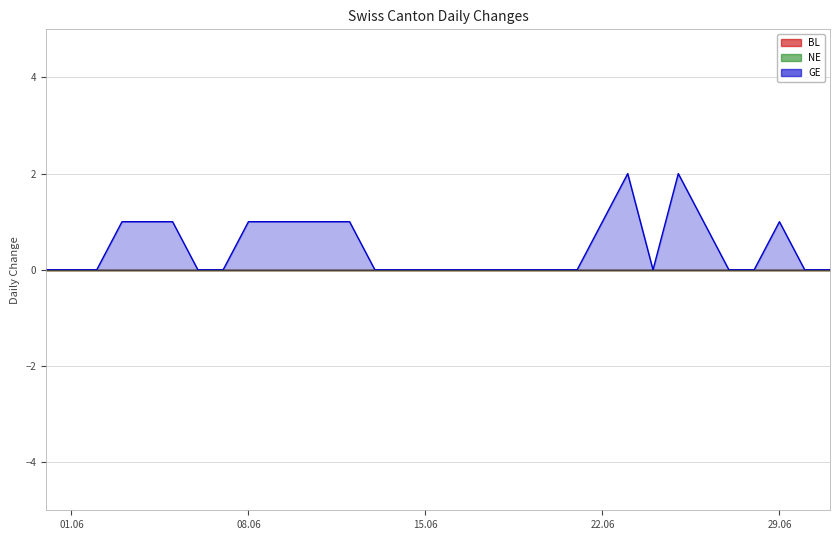

What are all the series names shown in the legend?

BL, NE, GE